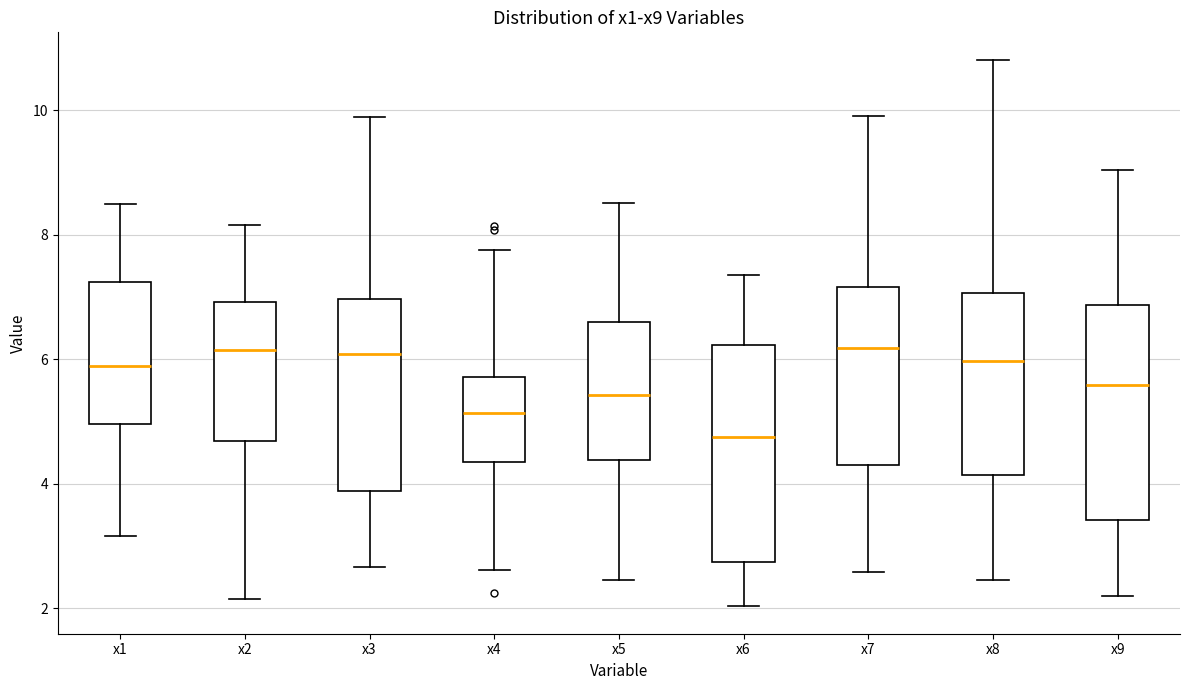

Reading left to right, read every box against the y-axis: the position of its median line, the range the box covers, and the ends of its whiskers. The values are not printed on the chart, so give them approximately, as read against the axis.

x1: median 5.8, box 5.0 to 7.2, whiskers 3.2 to 8.4
x2: median 6.2, box 4.6 to 7.0, whiskers 2.2 to 8.2
x3: median 6.0, box 3.8 to 7.0, whiskers 2.6 to 9.8
x4: median 5.2, box 4.4 to 5.8, whiskers 2.6 to 7.8
x5: median 5.4, box 4.4 to 6.6, whiskers 2.4 to 8.6
x6: median 4.8, box 2.8 to 6.2, whiskers 2.0 to 7.4
x7: median 6.2, box 4.2 to 7.2, whiskers 2.6 to 10.0
x8: median 6.0, box 4.2 to 7.0, whiskers 2.4 to 10.8
x9: median 5.6, box 3.4 to 6.8, whiskers 2.2 to 9.0